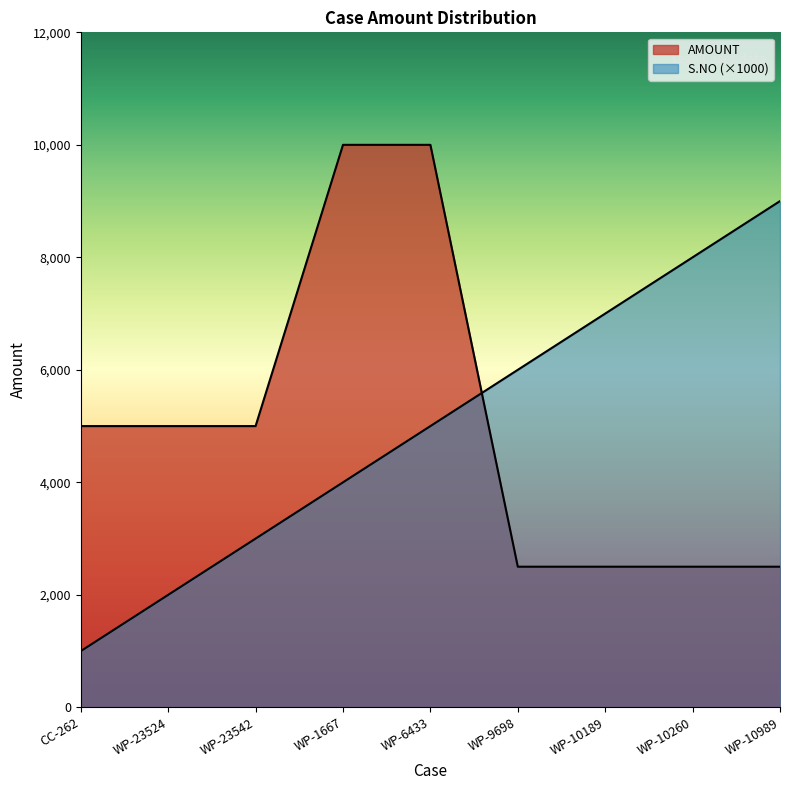

Read the S.NO value at WP-10189.

7000